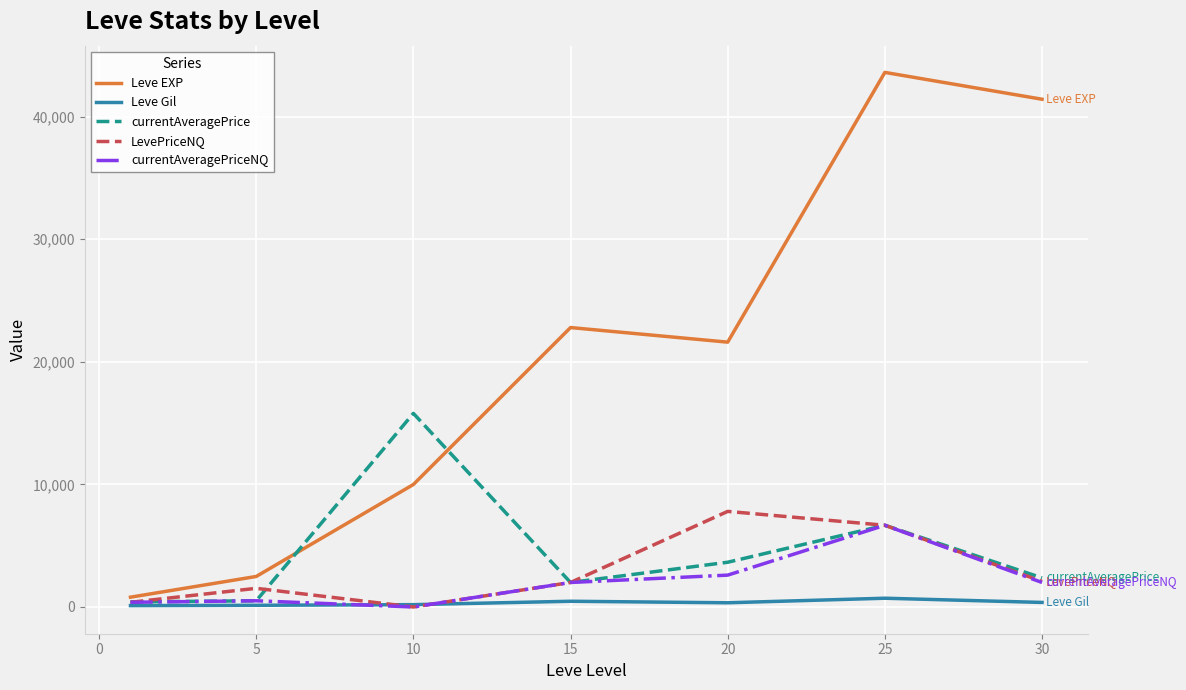

Is the value of Leve Gil at 10 greater than the value of LevePriceNQ at 15?

No